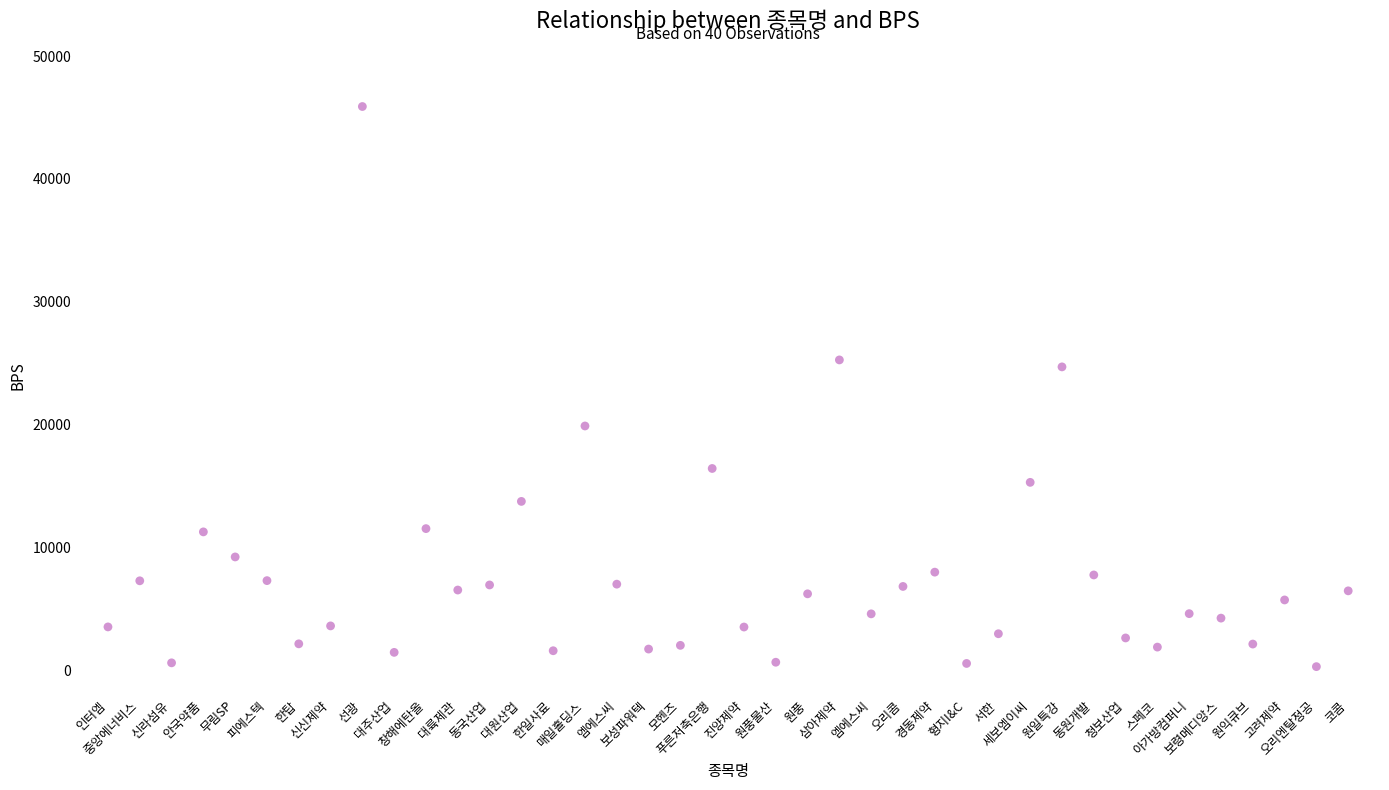

What Y value in the scatter plot is closest to 23088?

24692